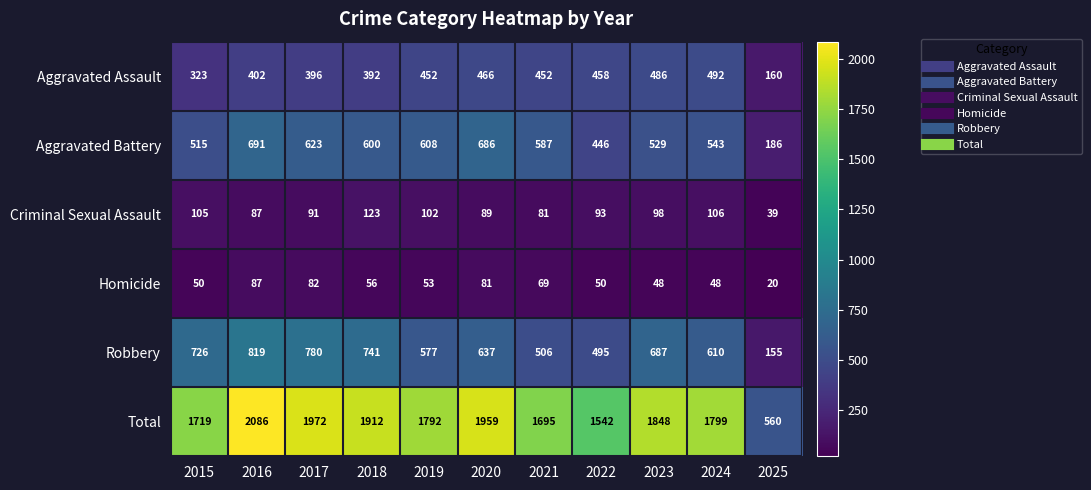

What is the difference between the second highest and second lowest values in the Aggravated Battery series?

240